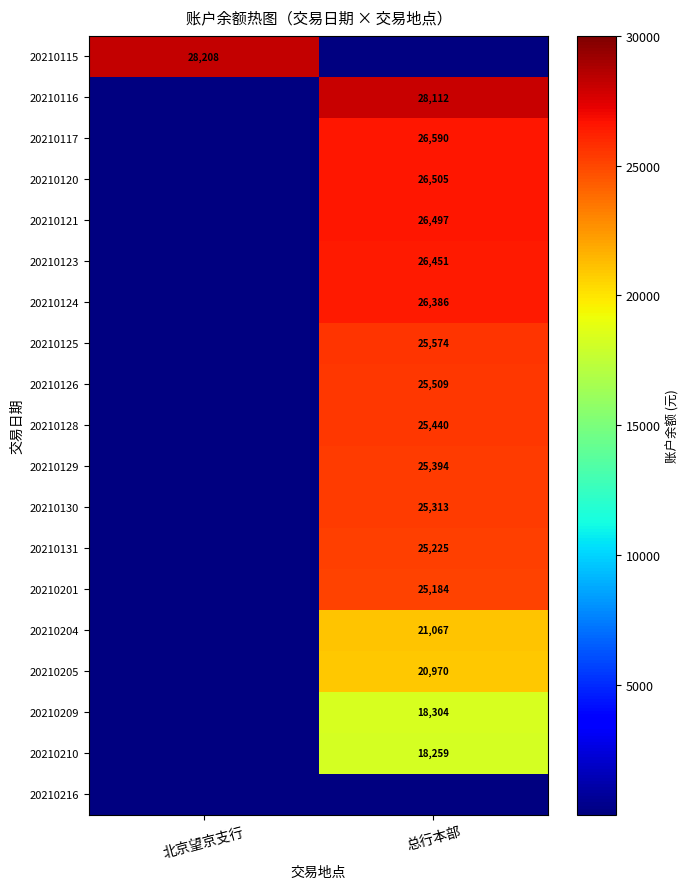

Is the value of 20210117 at 总行本部 greater than the value of 20210201 at 总行本部?

Yes